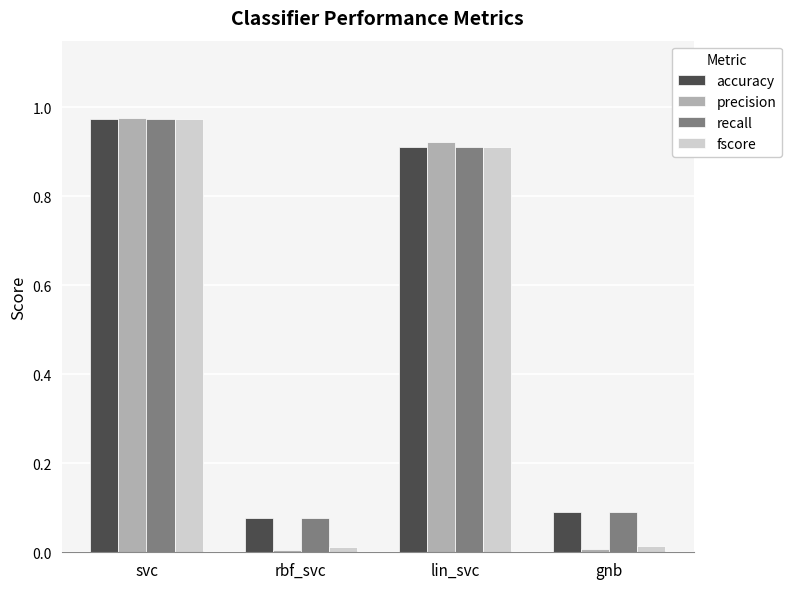

What is the total value across all series at lin_svc?

3.7